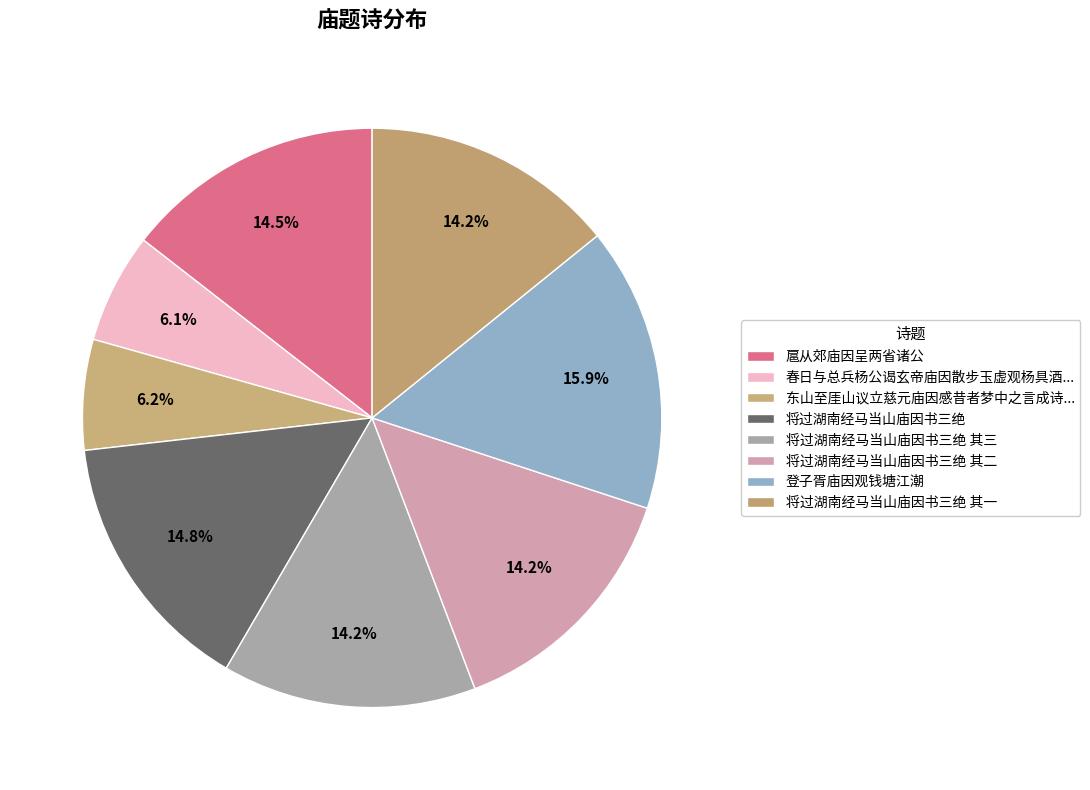

True or false: 将过湖南经马当山庙因书三绝 其一 accounts for 23% of the total.

False